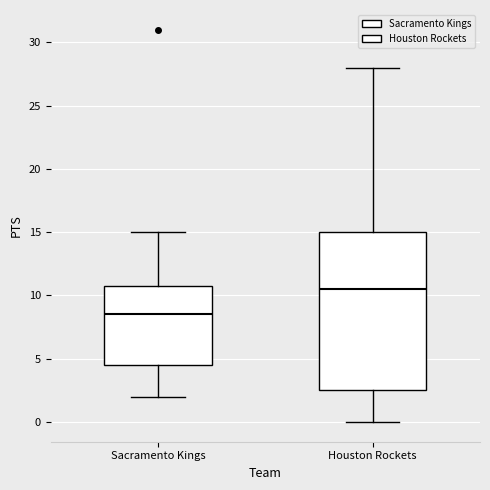

Reading left to right, read every box against the y-axis: the position of its median line, the range the box covers, and the ends of its whiskers. The values are not printed on the chart, so give them approximately, as read against the axis.

Sacramento Kings: median 8.5, box 4.5 to 11.0, whiskers 2.0 to 15.0
Houston Rockets: median 10.5, box 2.5 to 15.0, whiskers 0.0 to 28.0